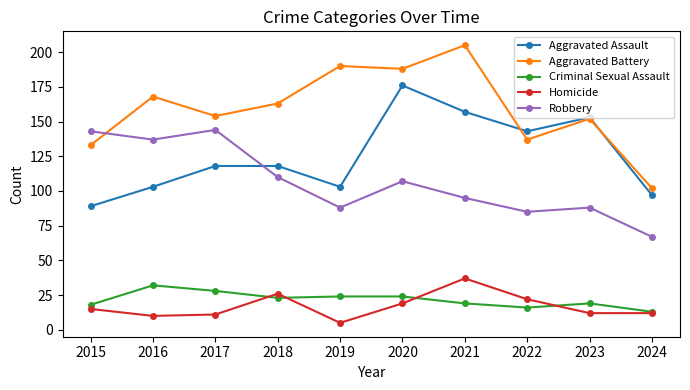

Is it true that Robbery equals 88 at 2019?

True